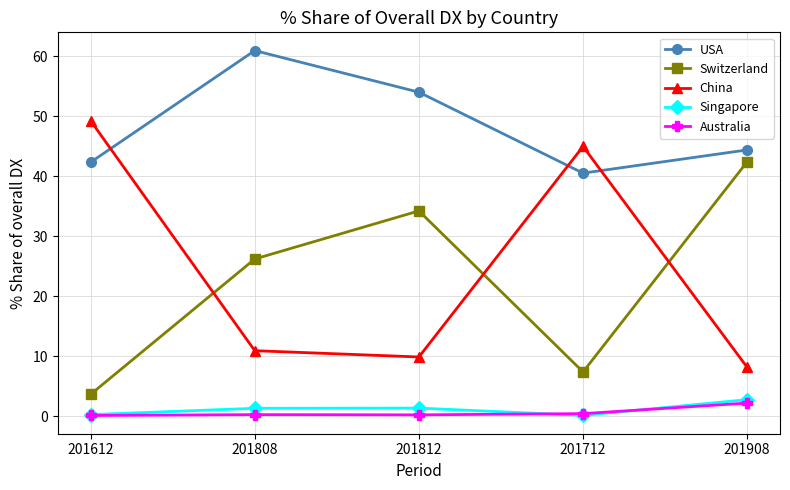

What is the value of the USA point at the 2nd from the left?

61.0